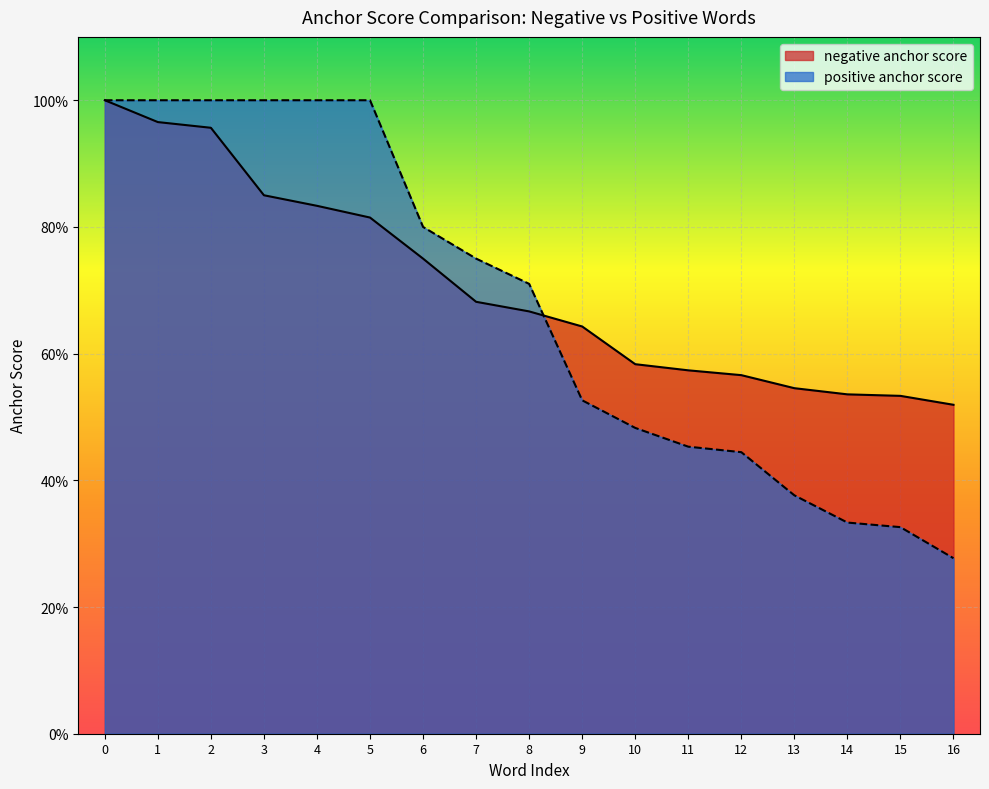

What are all the series names shown in the legend?

negative anchor score, positive anchor score